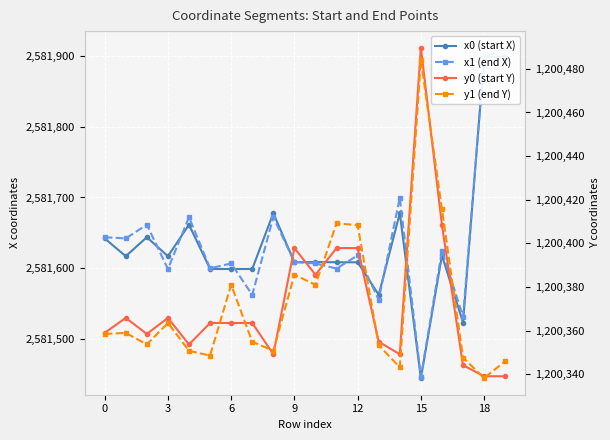

Where is y1 (end Y) nearest to the value 1200411?

11